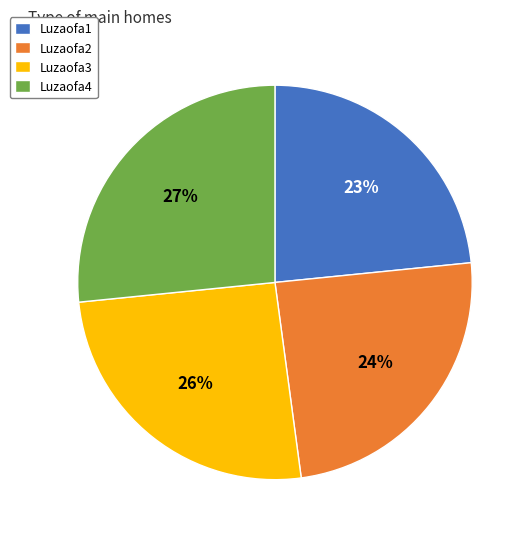

True or false: Luzaofa1 accounts for 34% of the total.

False